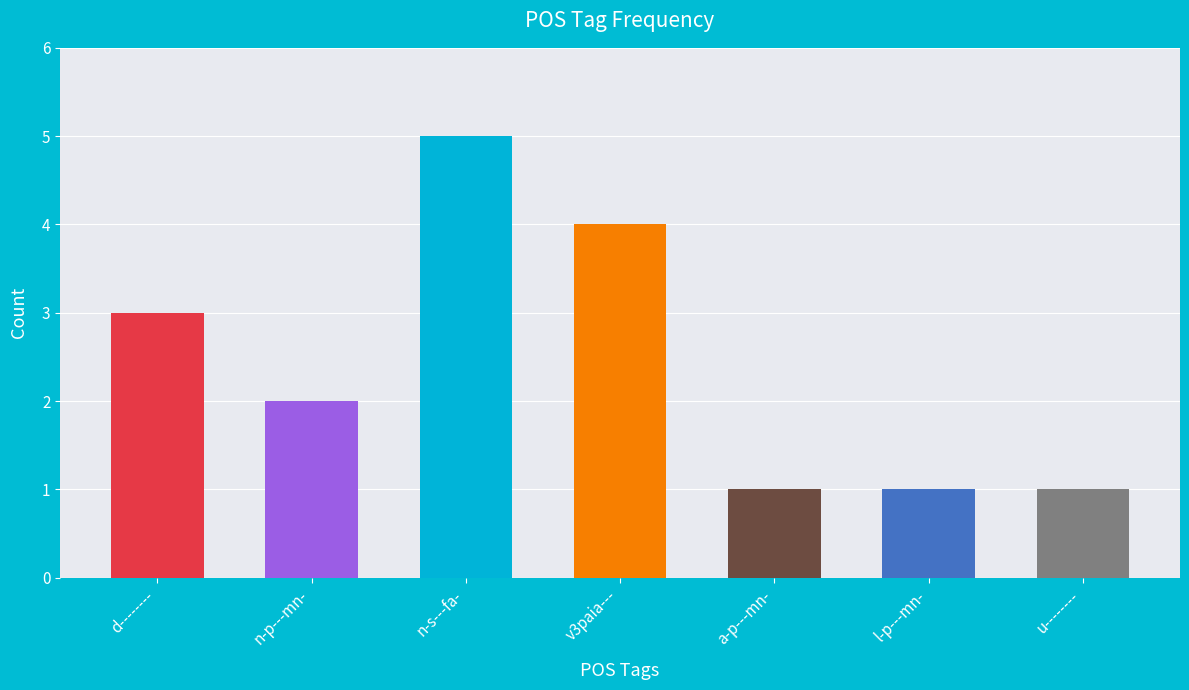

True or false: the data shows 4 at v3paia---.

True